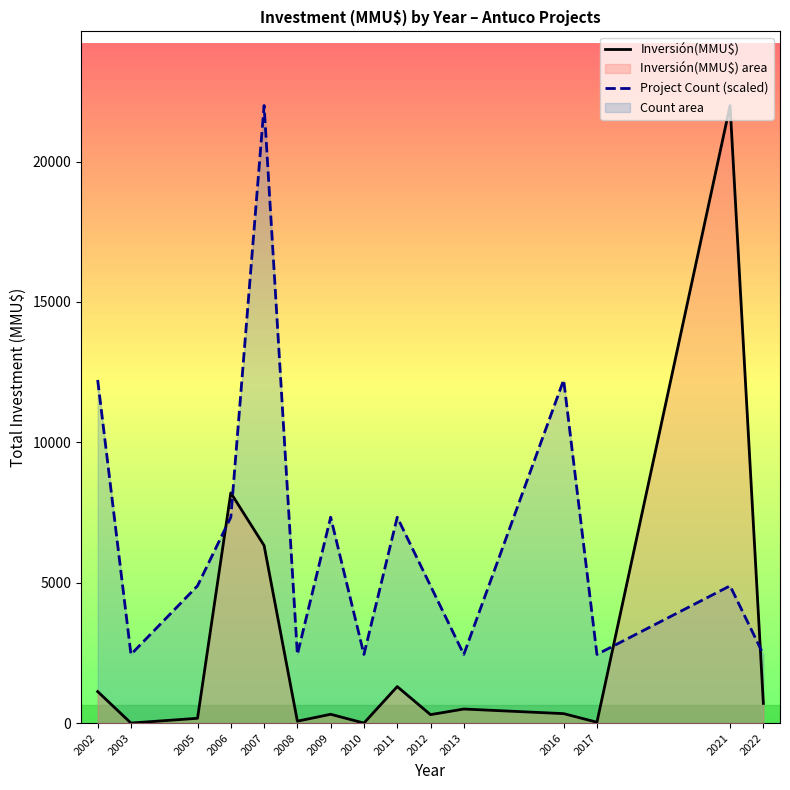

At which category is the sum across all series the highest?

2007